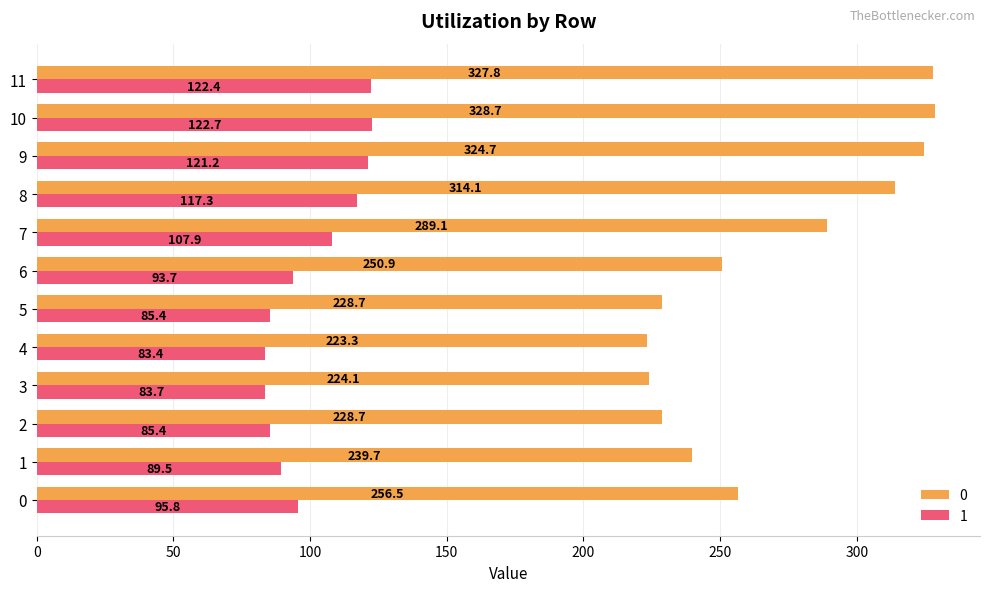

List the series in order of their overall mean, highest first.

0, 1